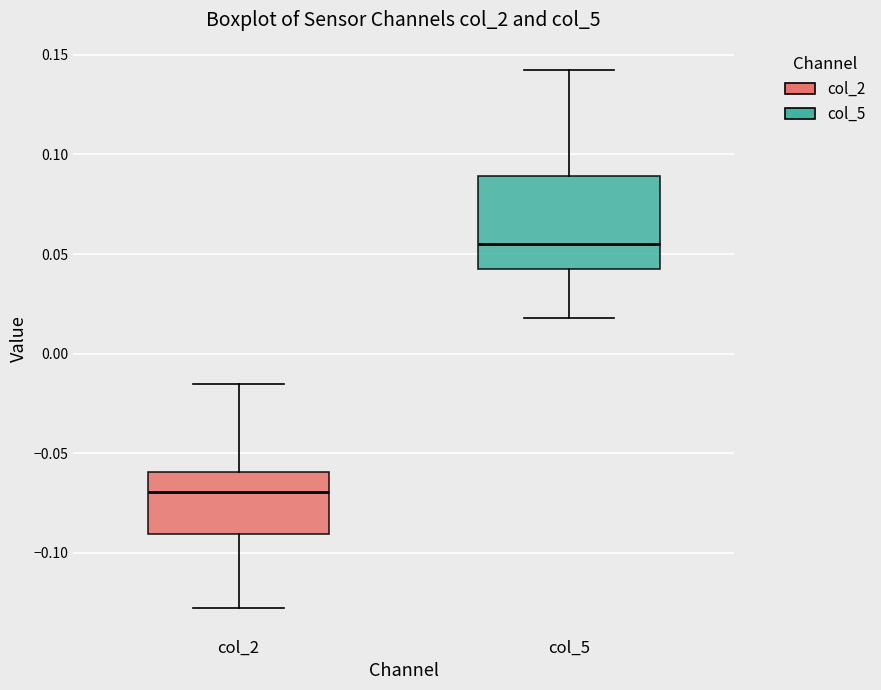

Reading left to right, read every box against the y-axis: the position of its median line, the range the box covers, and the ends of its whiskers. The values are not printed on the chart, so give them approximately, as read against the axis.

col_2: median -0.070, box -0.090 to -0.060, whiskers -0.125 to -0.015
col_5: median 0.055, box 0.045 to 0.090, whiskers 0.020 to 0.145